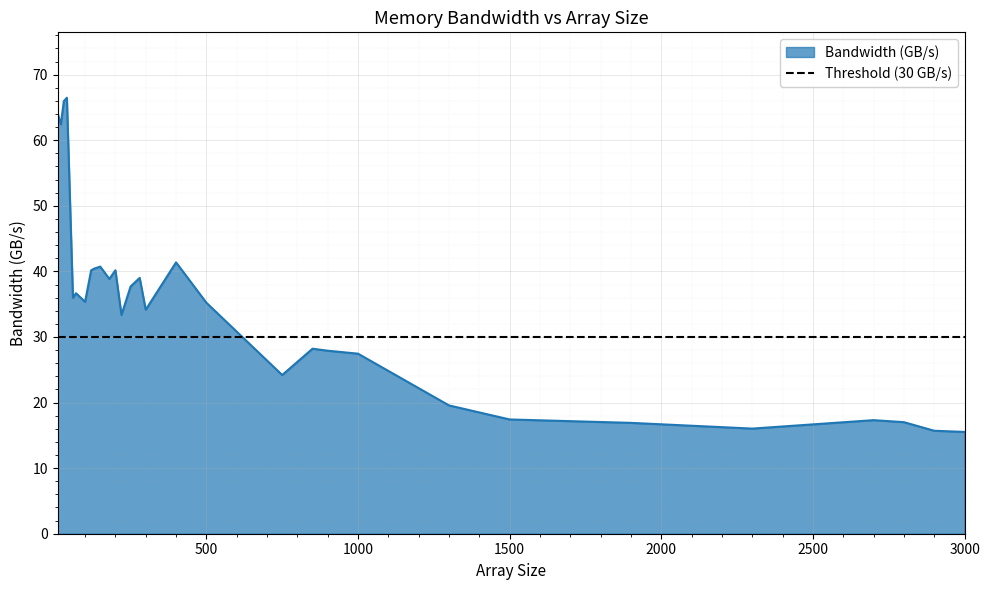

What is the value of the 4th point from the left?

66.5